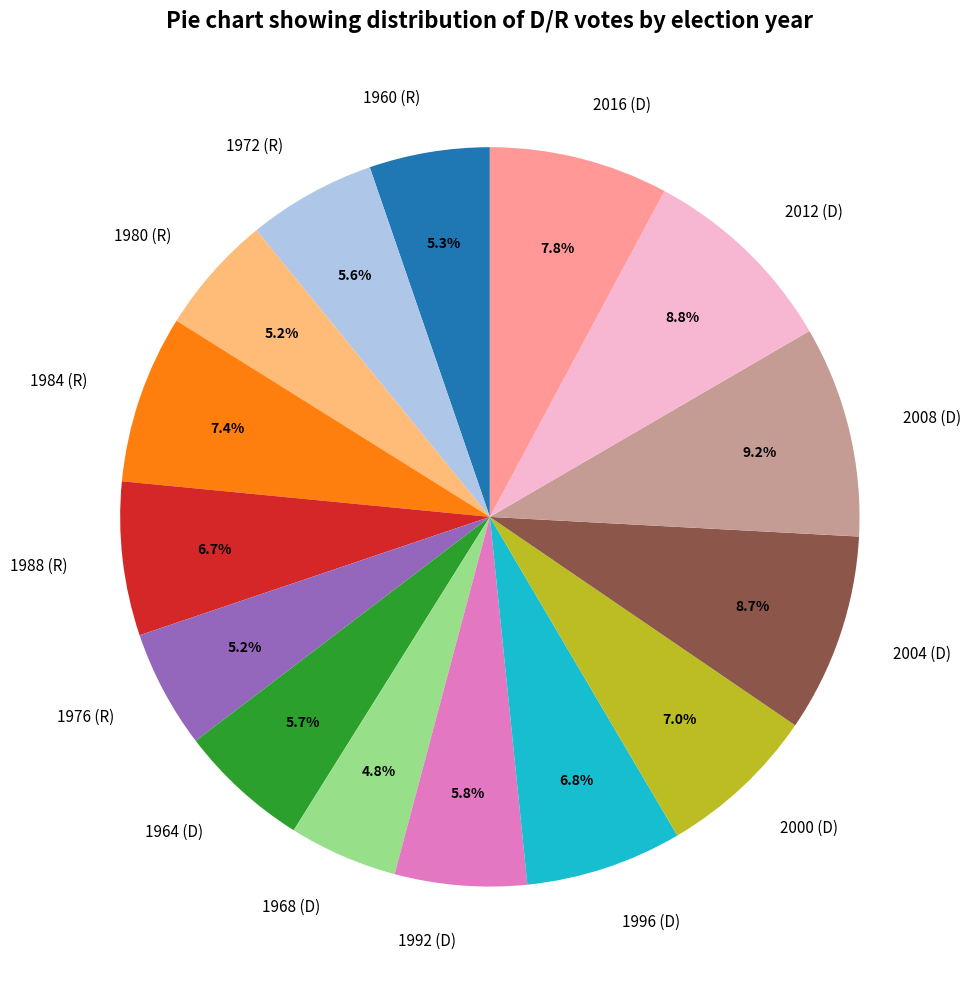

What is the total percentage of 2012 (D) and 2000 (D)?

15.8%